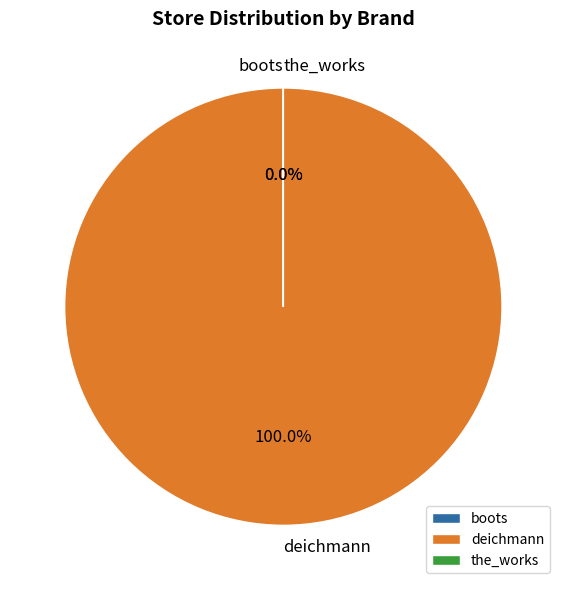

To the nearest percent, what is the combined percentage of deichmann and boots?

100%